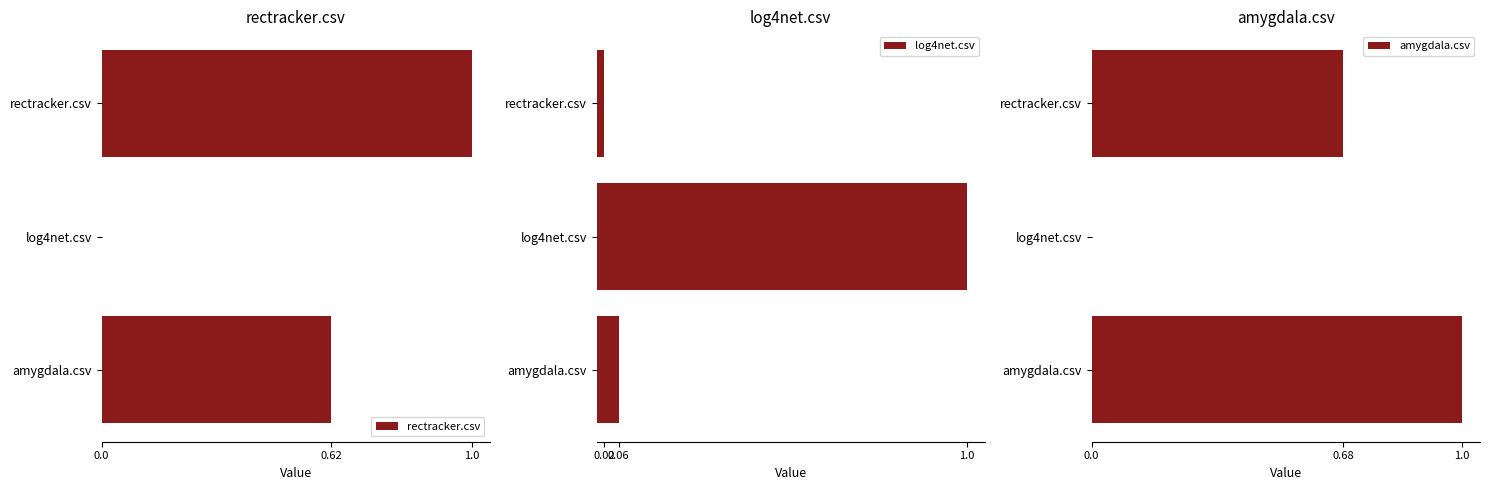

Which has a higher value, rectracker.csv or log4net.csv?

rectracker.csv